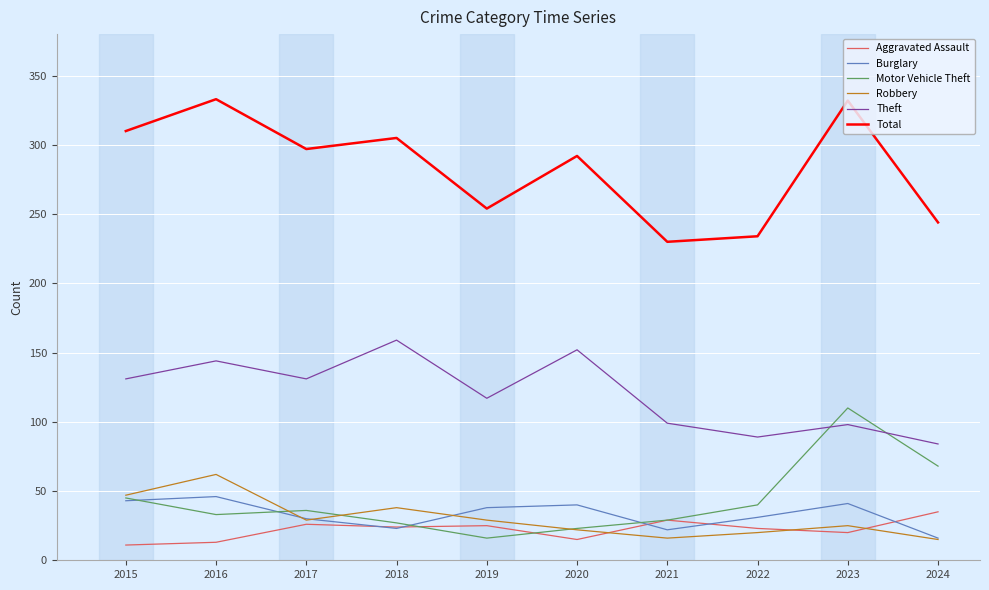

Where does the Burglary series first go above 38?

2015